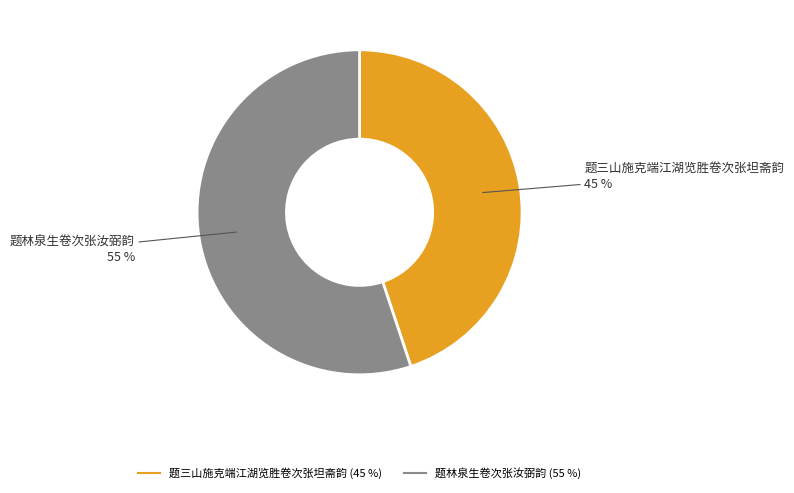

The 题三山施克端江湖览胜卷次张坦斋韵 slice represents 45% of the pie. True or false?

True